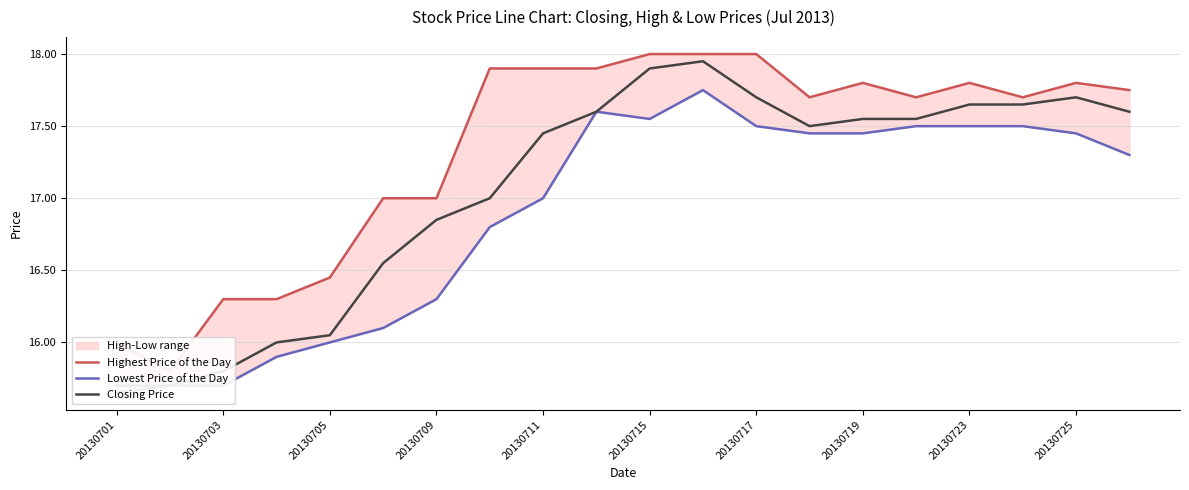

Rank the series at 15 from highest to lowest value.

Highest Price of the Day, Closing Price, Lowest Price of the Day